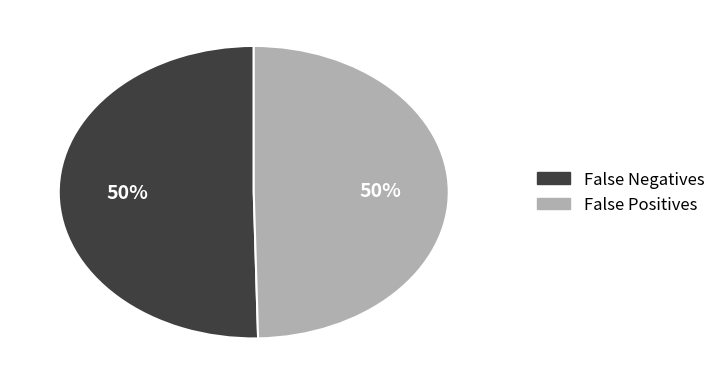

To the nearest percent, what is the average slice percentage?

50%